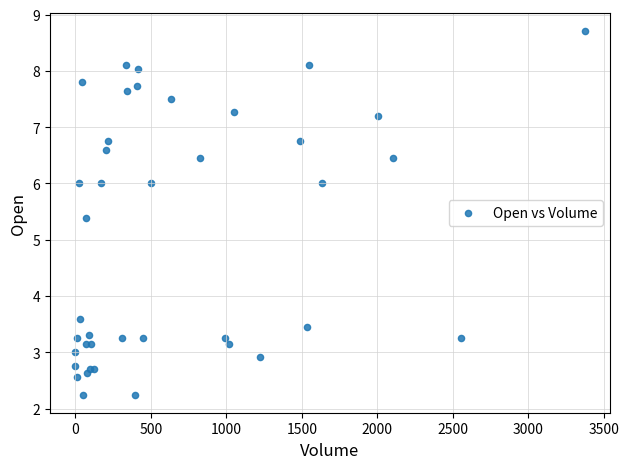

What Y value in the scatter plot is closest to 5?

5.4